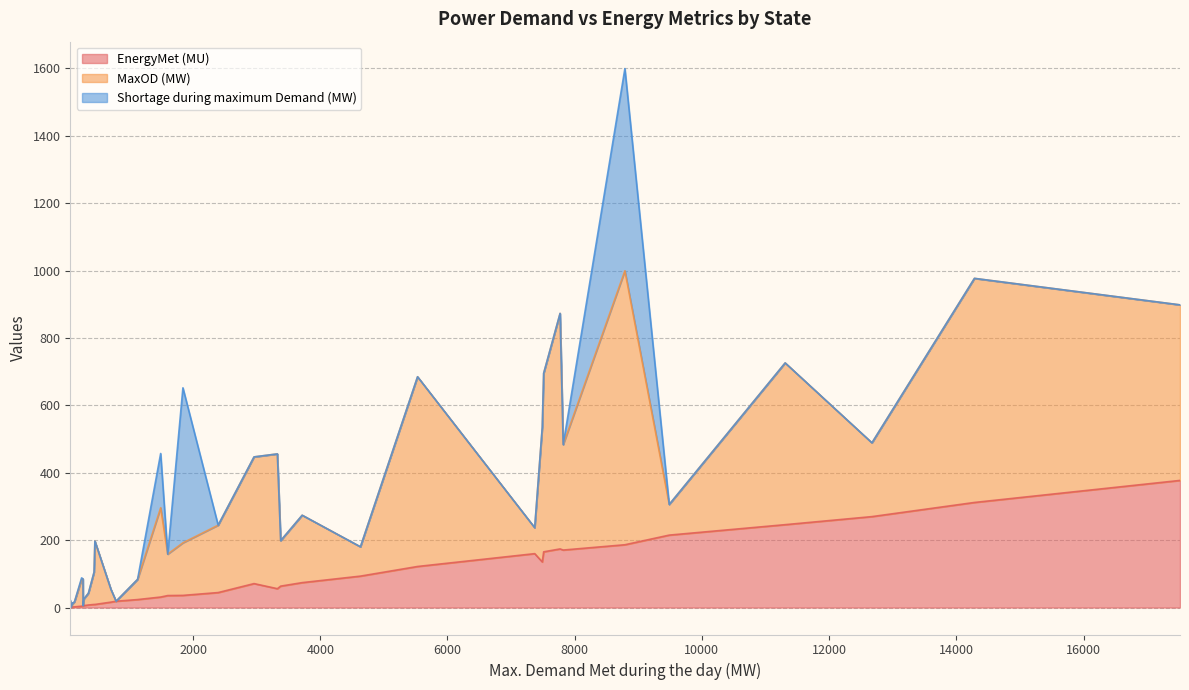

What is the maximum value for EnergyMet (MU)?

377.3